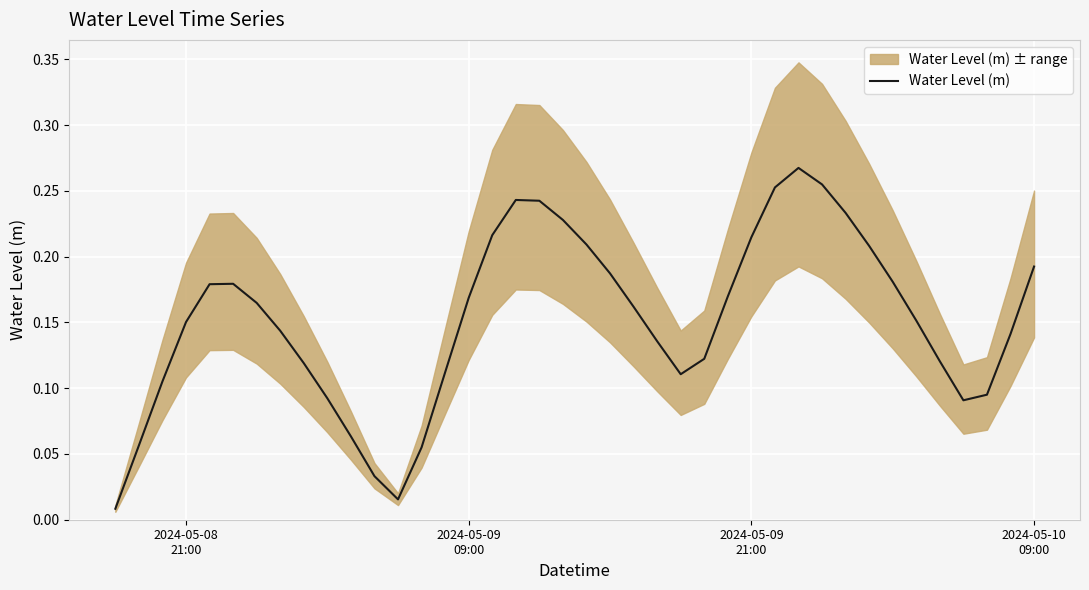

Reading left to right, extract all data points from this chart.

0.0	0.1	0.1	0.2	0.2	0.2	0.2	0.1	0.1	0.1	0.1	0.0	0.0	0.1	0.1	0.2	0.2	0.2	0.2	0.2	0.2	0.2	0.2	0.1	0.1	0.1	0.2	0.2	0.3	0.3	0.3	0.2	0.2	0.2	0.2	0.1	0.1	0.1	0.1	0.2